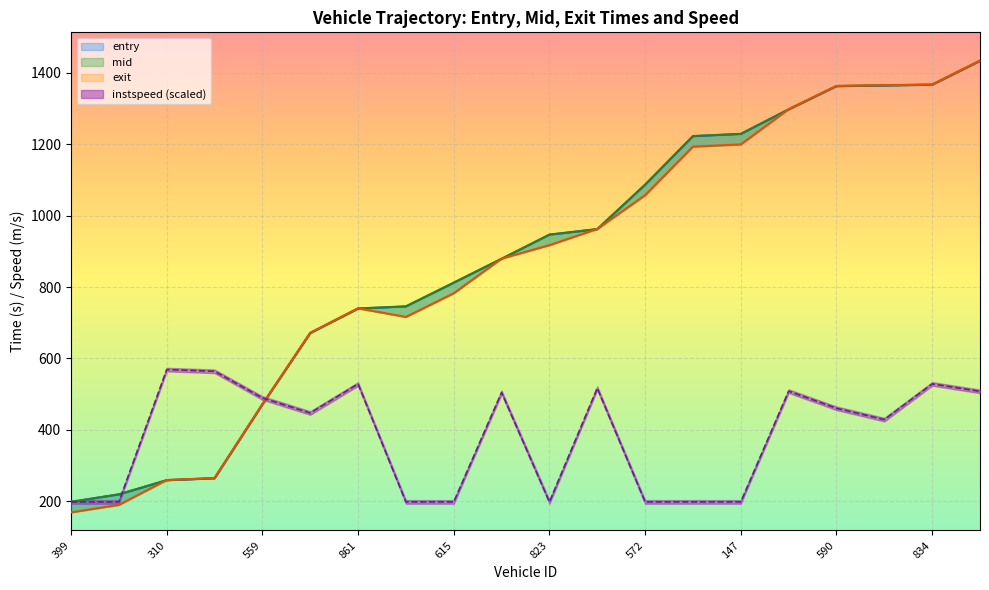

Does the chart display data point markers on the line(s)?

No